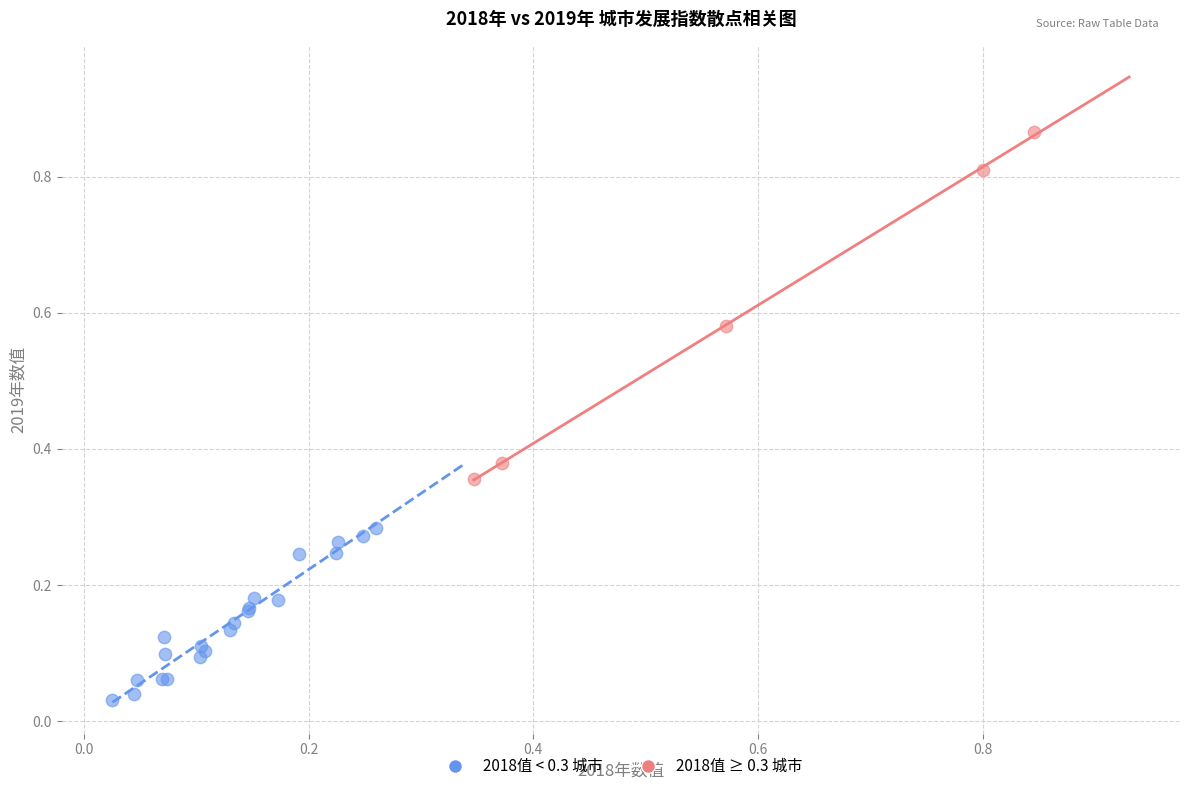

Which series contains the highest Y value?

2018值 ≥ 0.3 城市